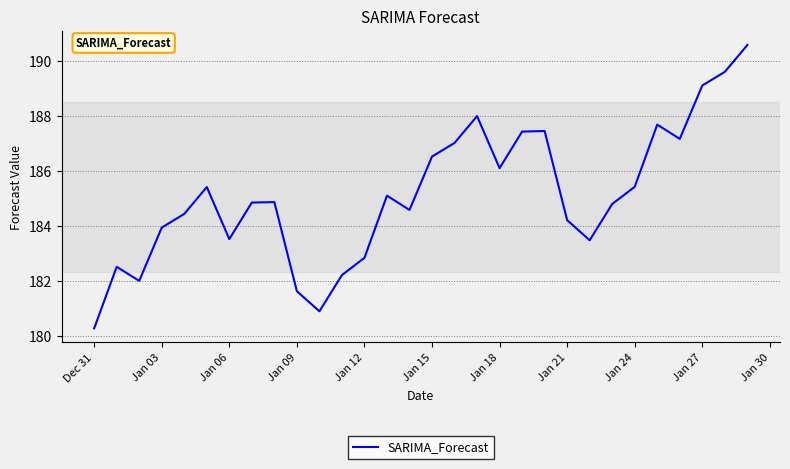

What is the difference between the second highest and minimum values?

9.3